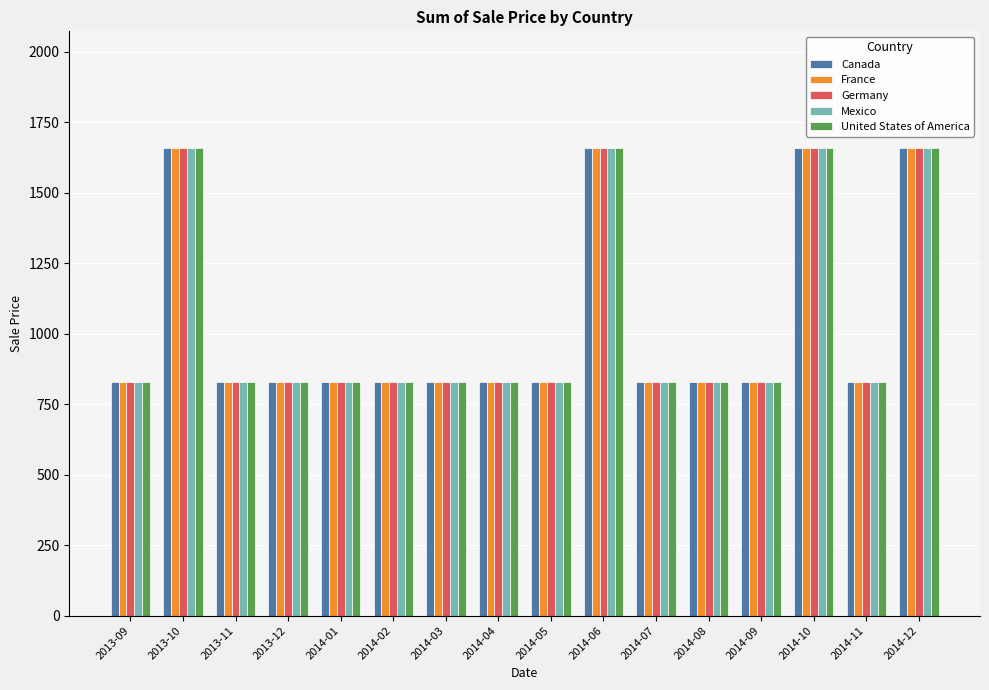

What is the greatest value displayed?

1658